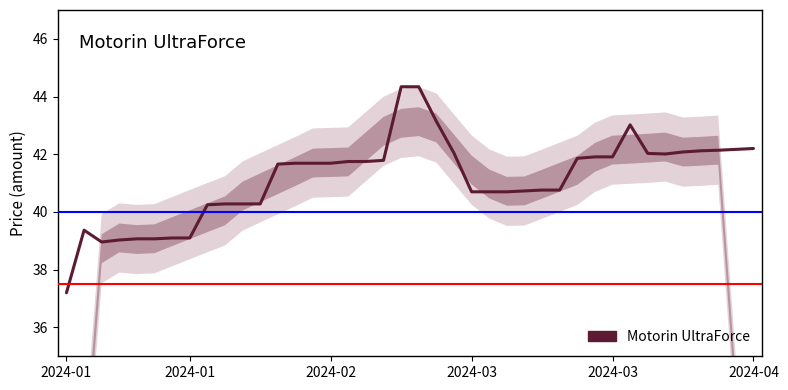

What is the minimum value shown in the chart?

37.2